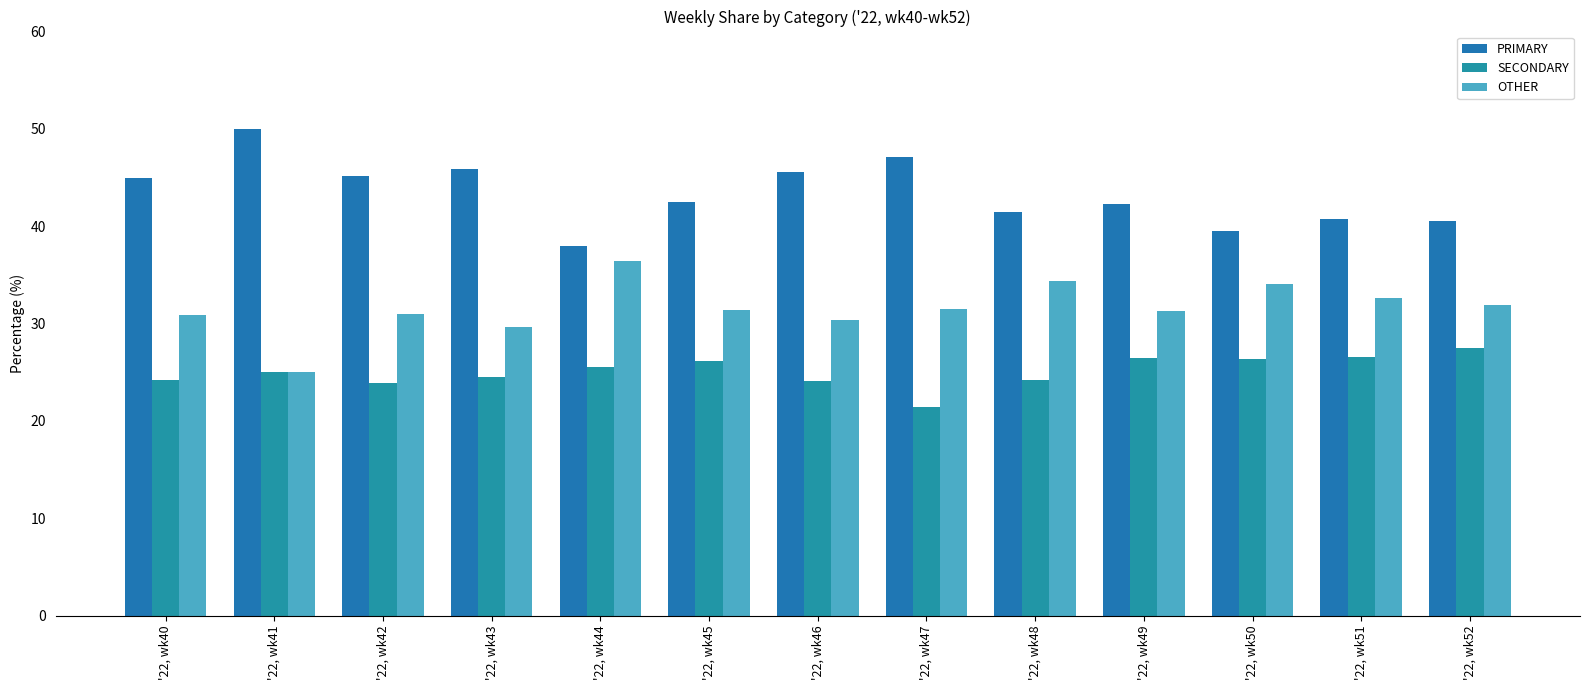

Where does the PRIMARY series first go above 42?

'22, wk40